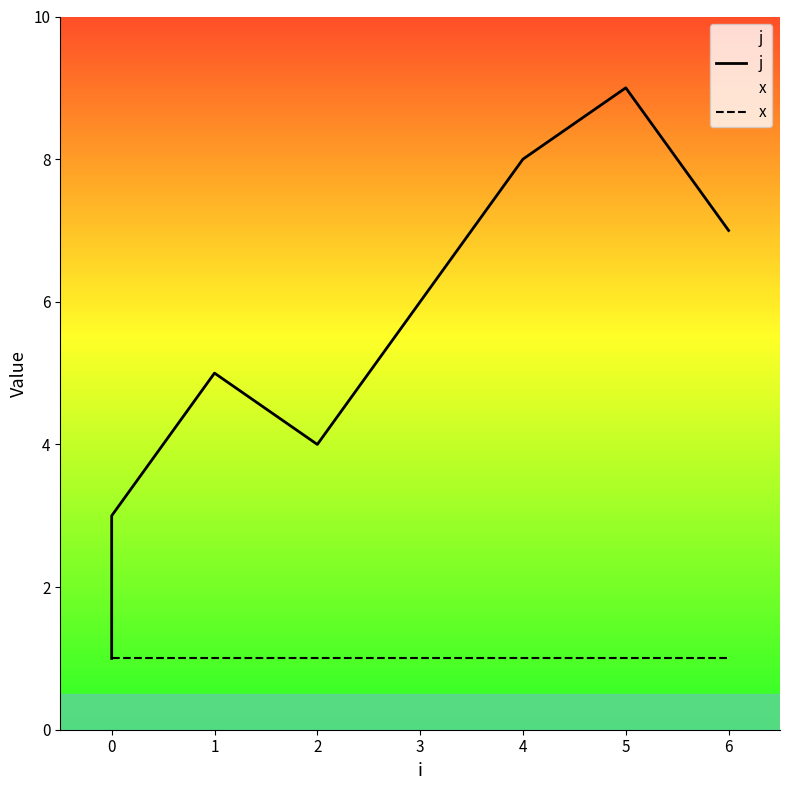

What are all the series names shown in the legend?

j, x